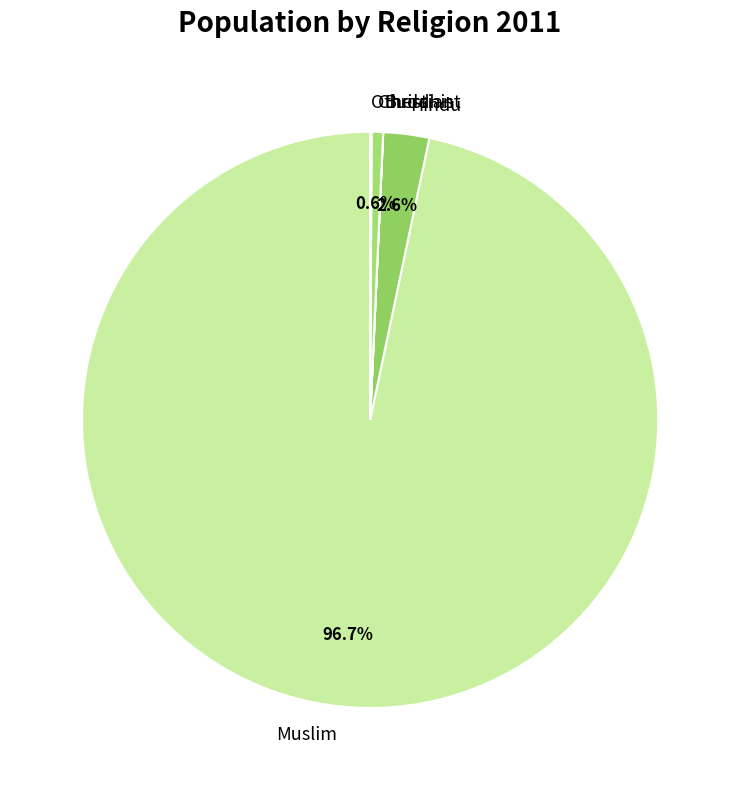

Which slice is the largest?

Muslim